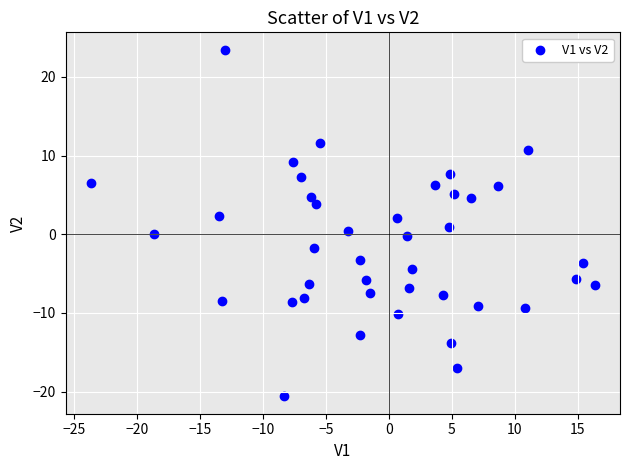

What is the range of Y values (max minus min)?

44.1